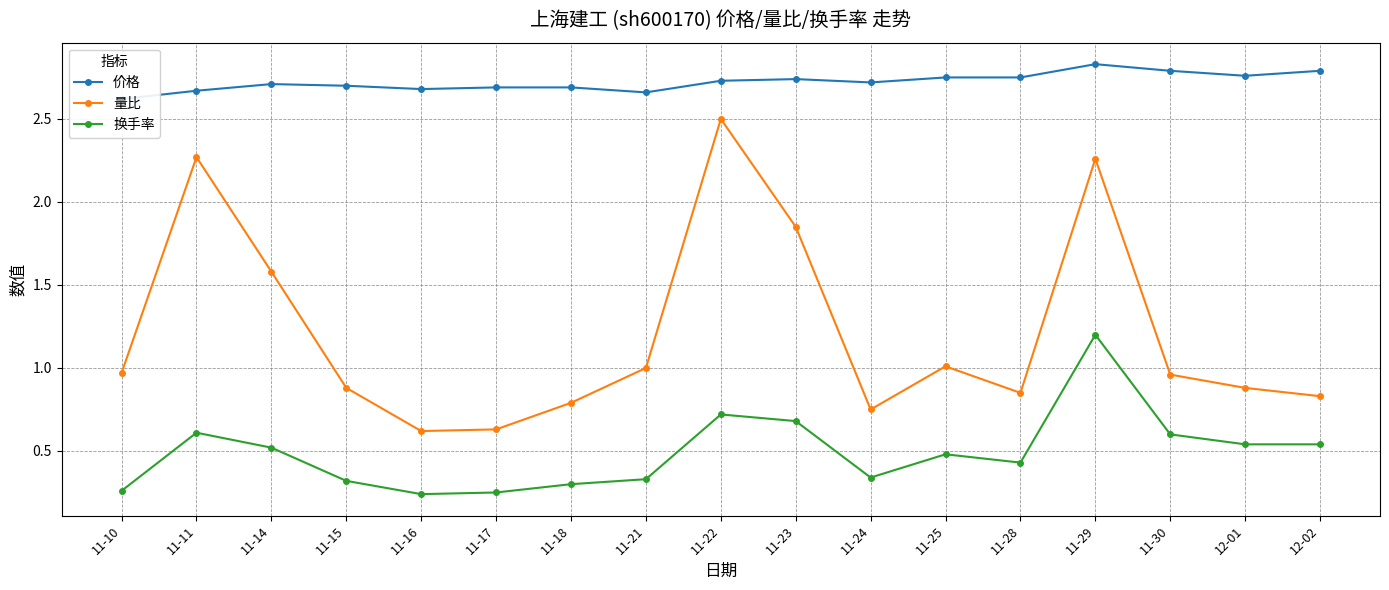

Rank the series by their average value, from lowest to highest.

换手率, 量比, 价格